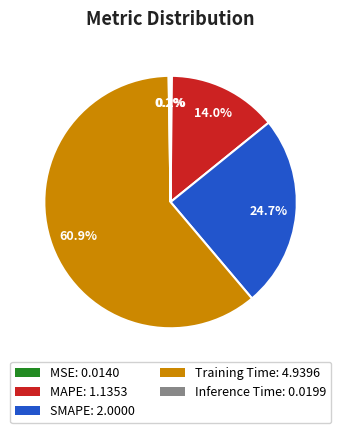

Is the sum of Training Time and SMAPE greater than half?

Yes